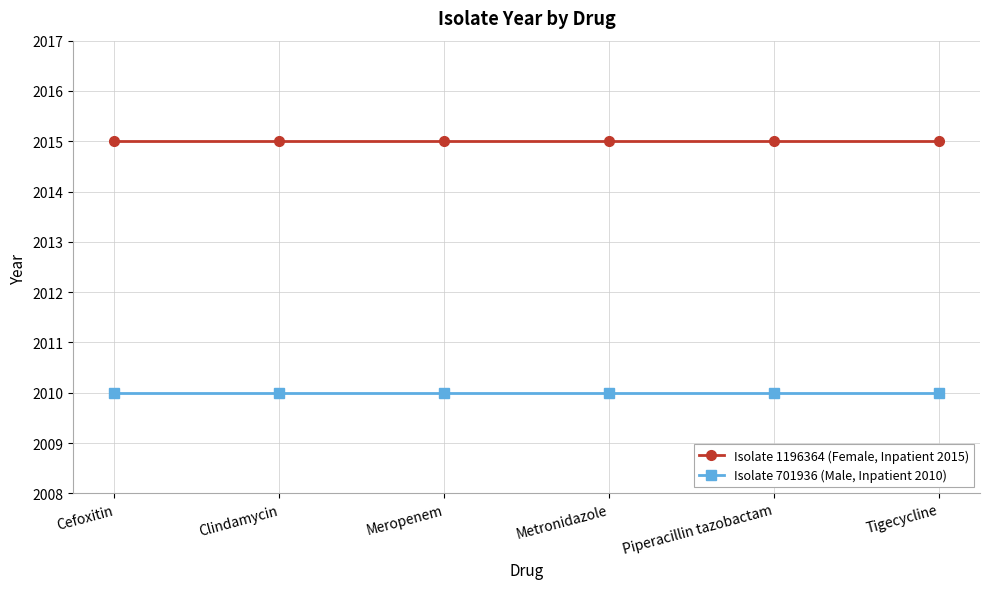

What is the label of the 6th point from the right?

Cefoxitin